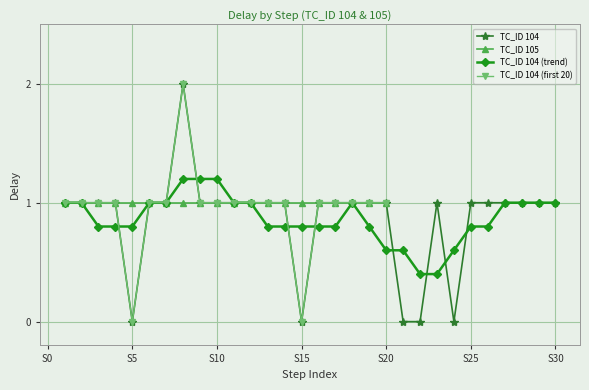

How many interior local peaks (higher than both neighbors) does the data have?

2